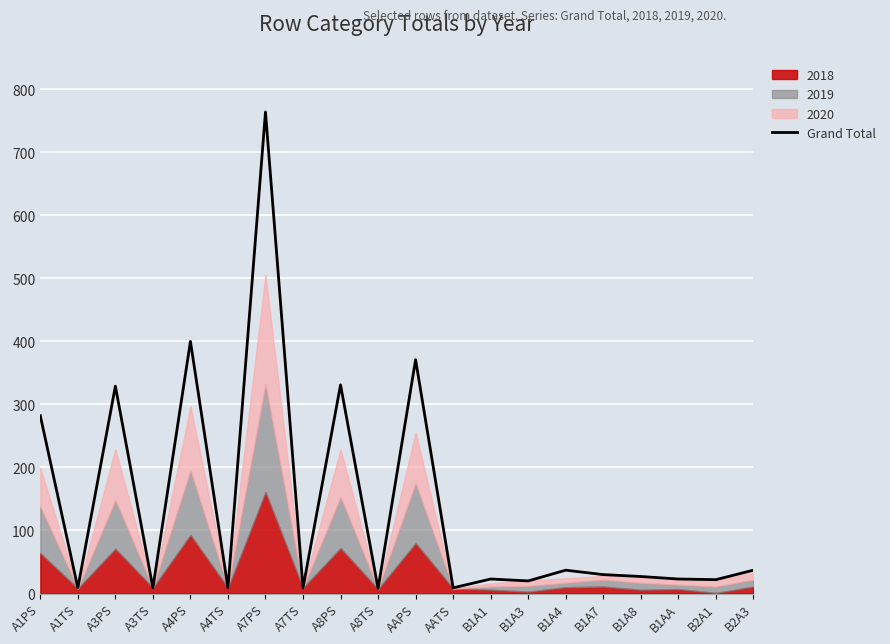

Is it true that Grand Total equals 628 at AAPS?

False